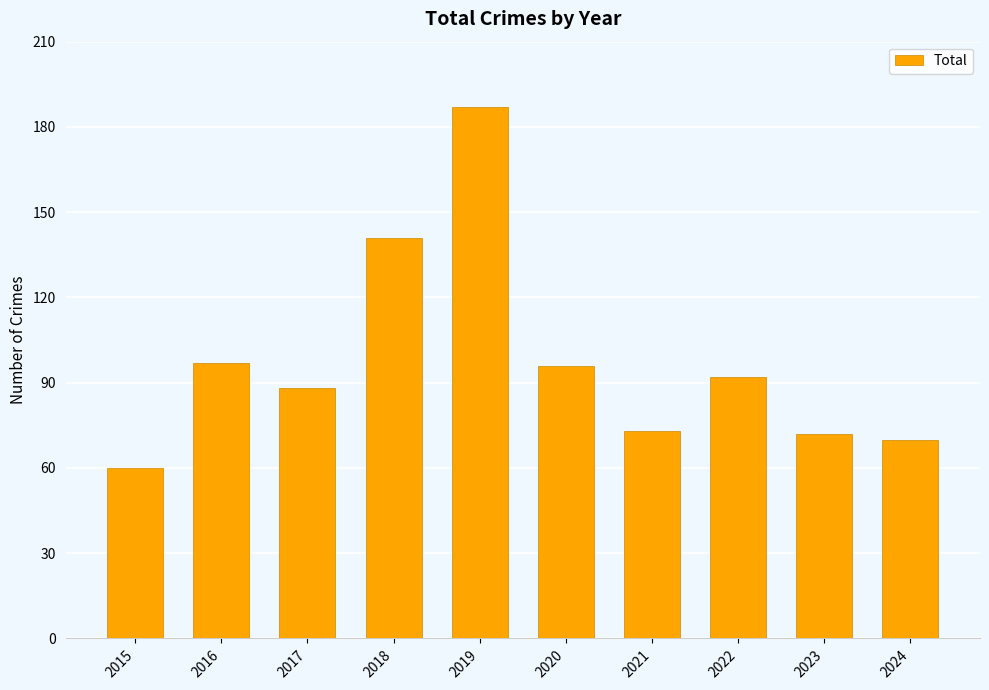

How many data points are less than 92?

5